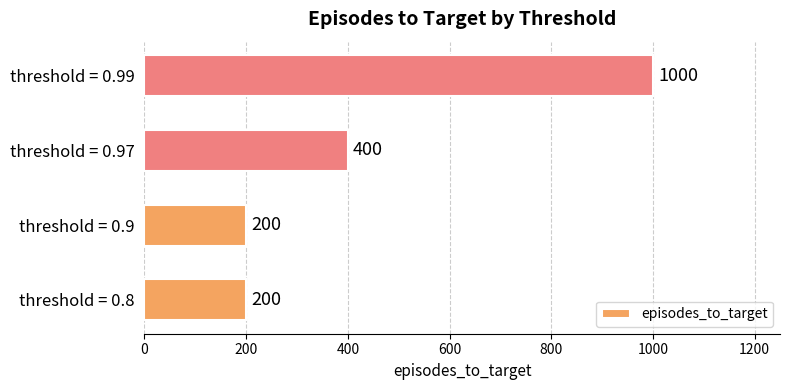

What is the change in value from threshold = 0.8 to threshold = 0.99?

+800